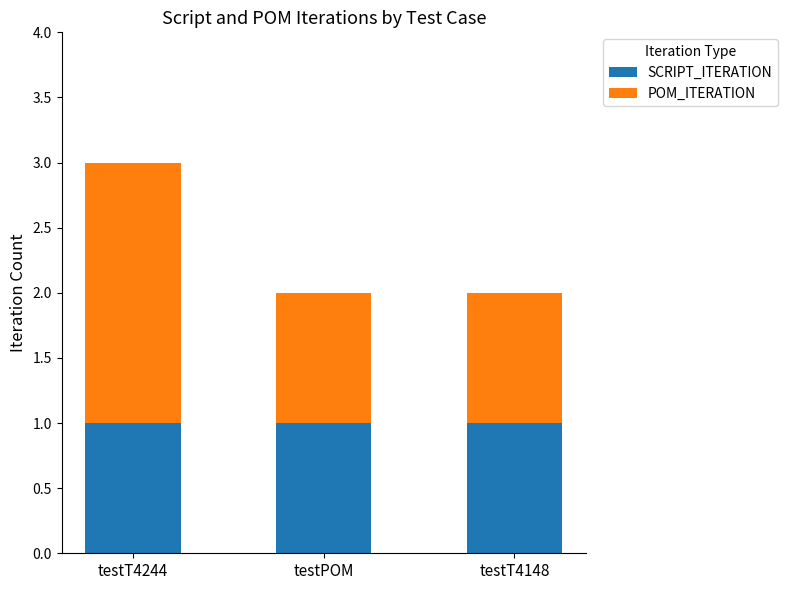

At which category is the sum across all series the highest?

testT4244